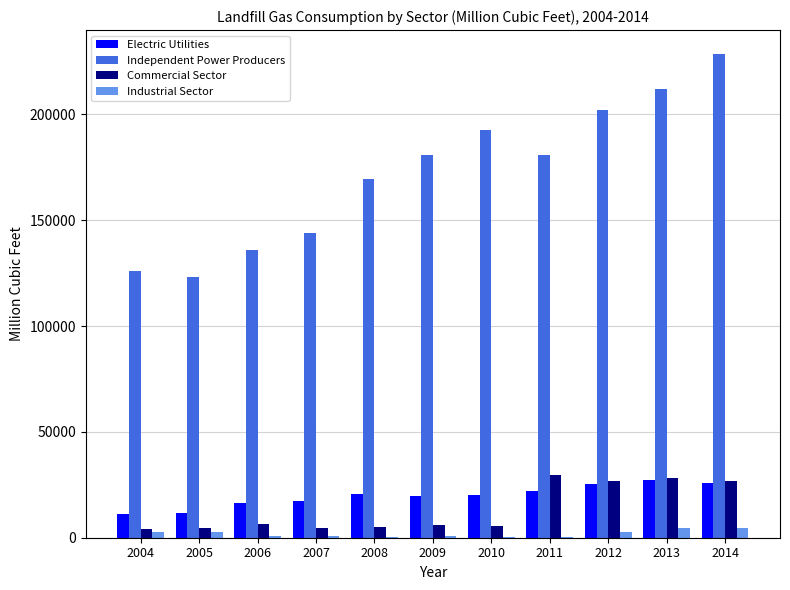

Which series has the widest spread of values?

Independent Power Producers